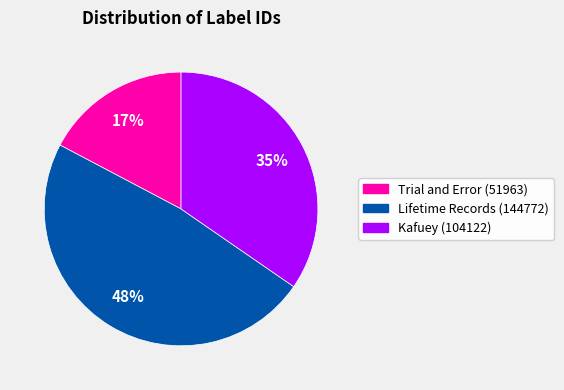

Is the sum of Lifetime Records (144772) and Kafuey (104122) greater than half?

Yes